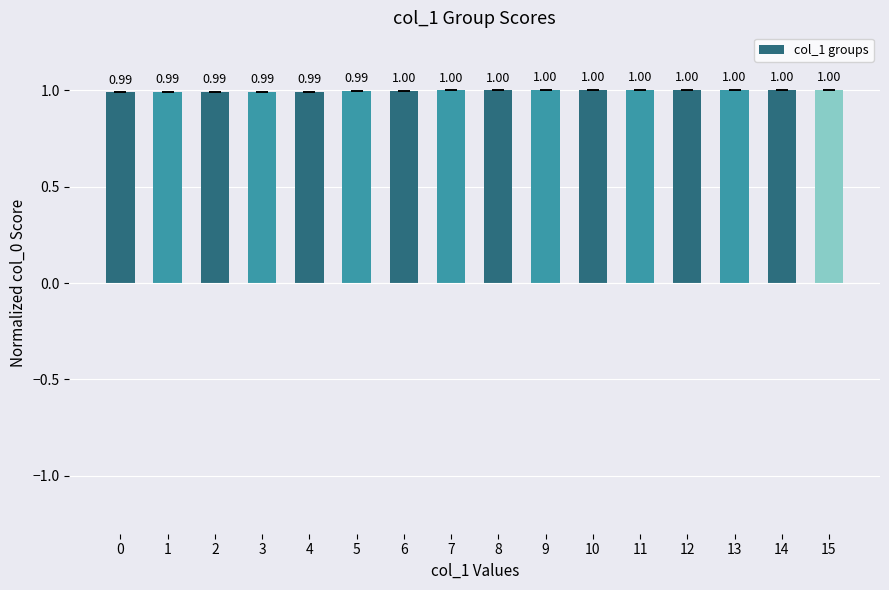

Between 11 and 7, which is larger?

11